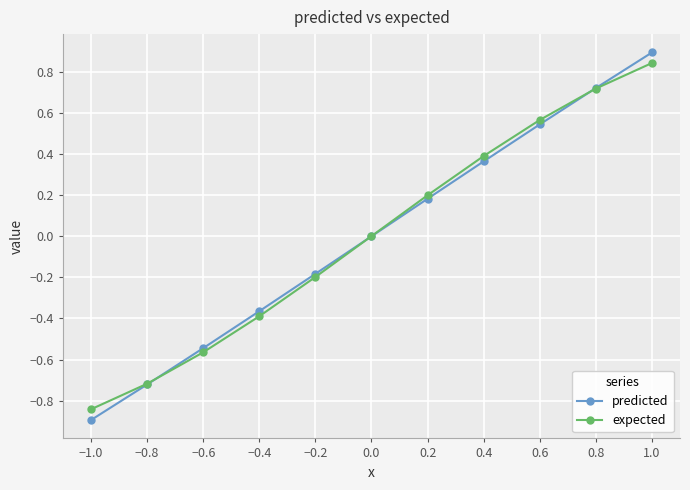

Is the value of predicted at 0.2 greater than the value of expected at −0.2?

Yes